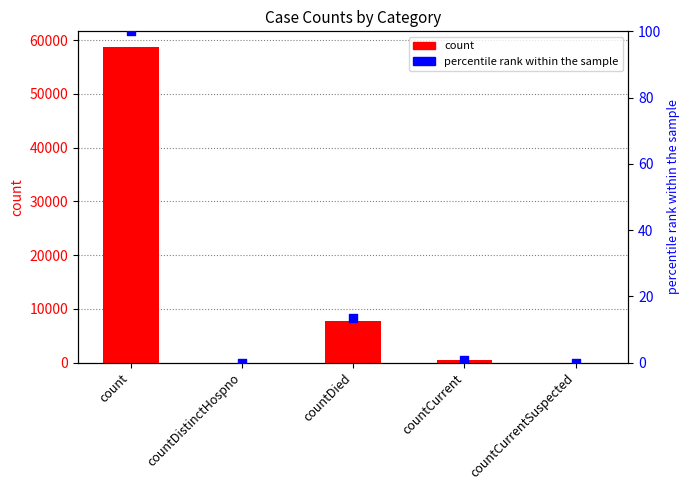

Which series has the widest spread of Y values?

count